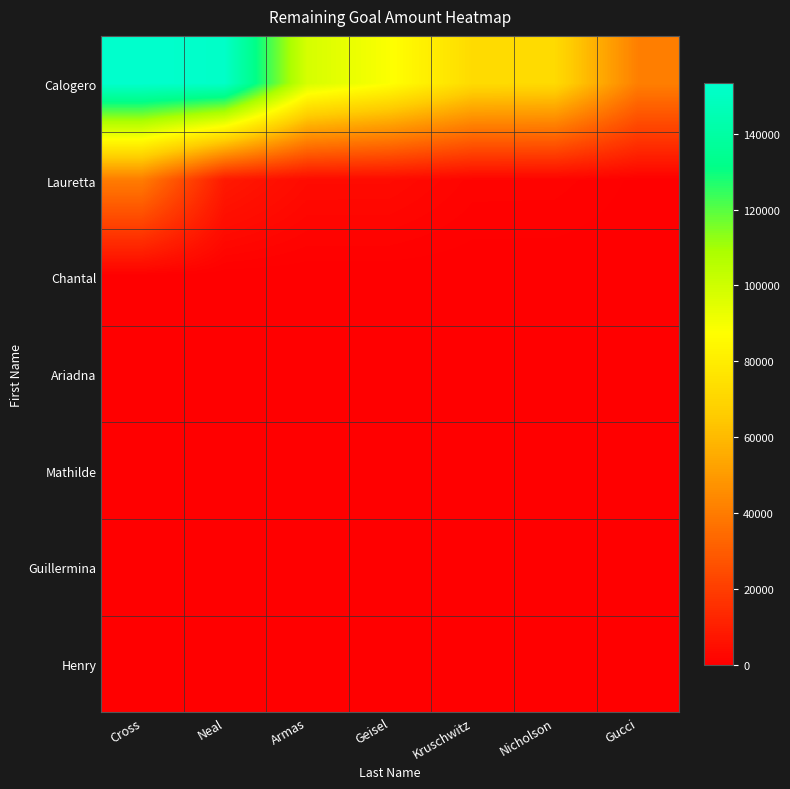

What is the difference between the highest and lowest values at Cross?

153288